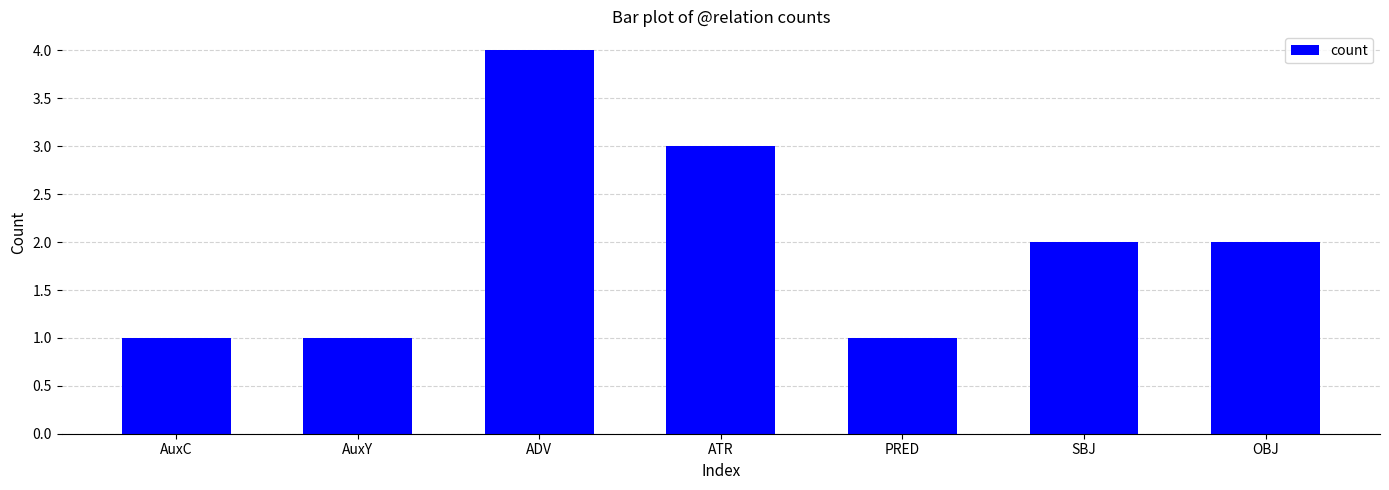

What is the minimum value shown in the chart?

1